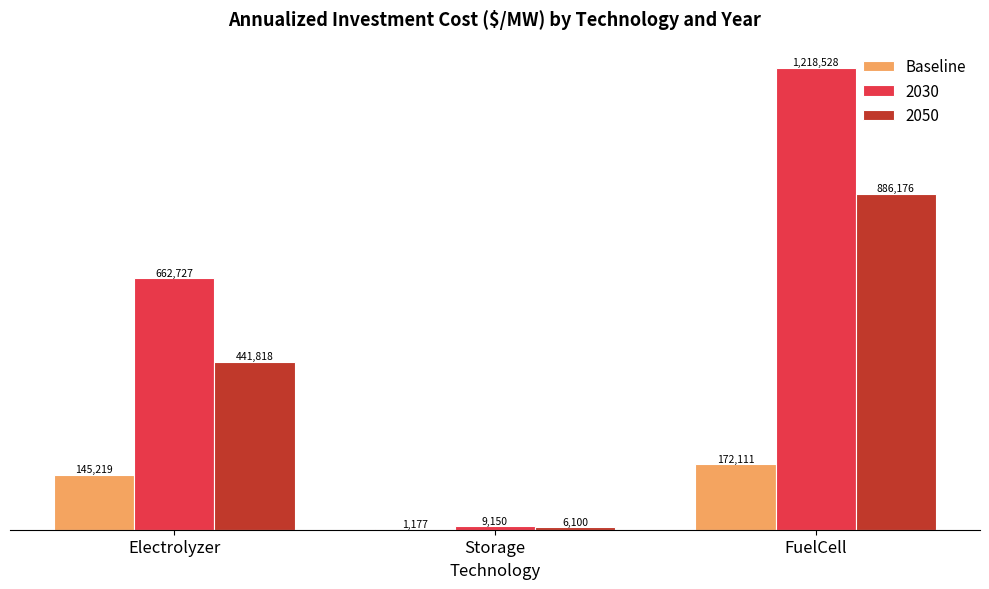

What are all the series names shown in the legend?

Baseline, 2030, 2050